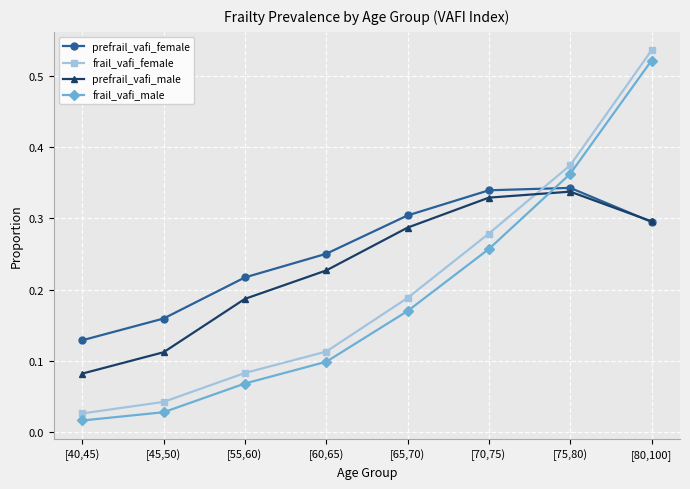

Between [40,45) and [75,80), which series saw the biggest shift?

frail_vafi_female